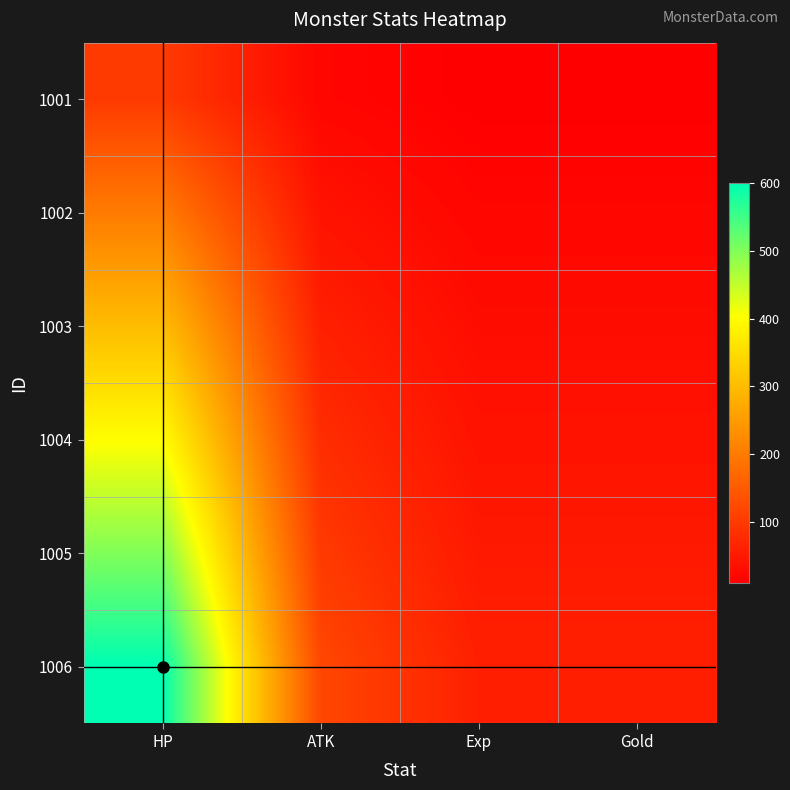

Count the number of data series in this chart.

6